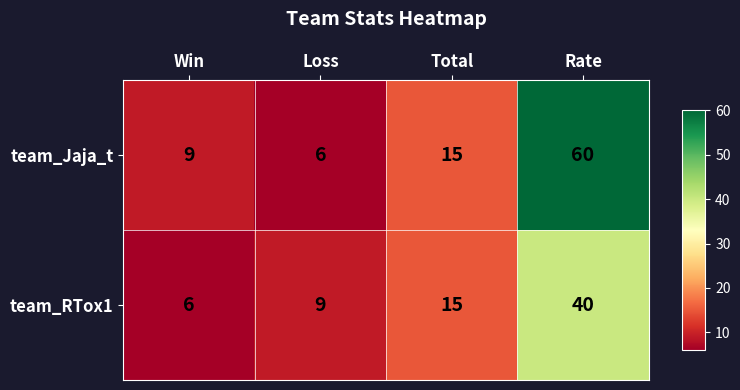

Is it true that team_RTox1 equals 6 at Loss?

False